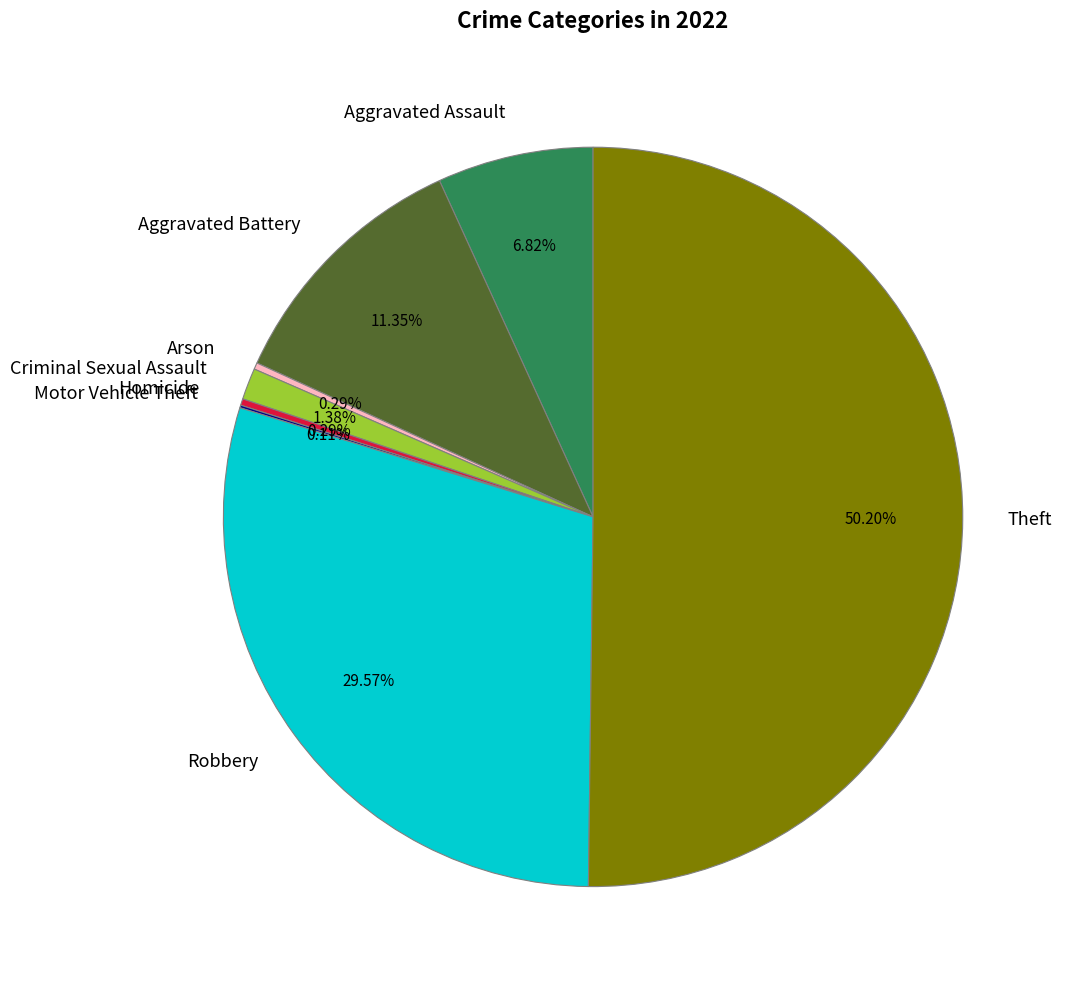

Which slice represents more than half of the pie?

Theft